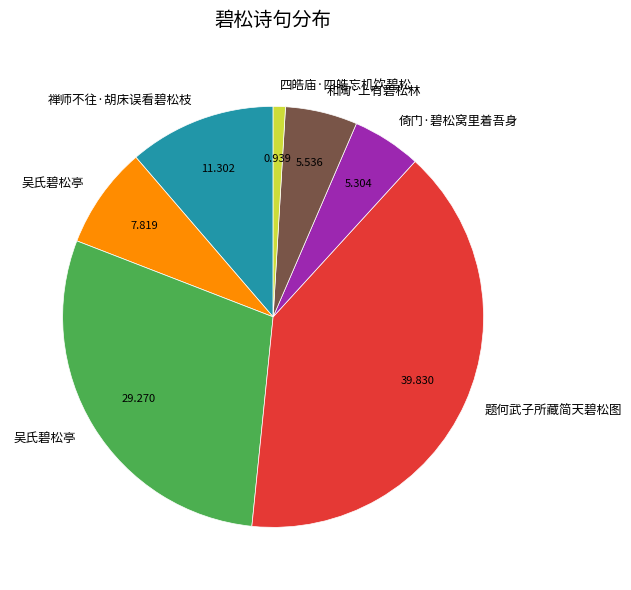

Does any single category account for the majority?

No